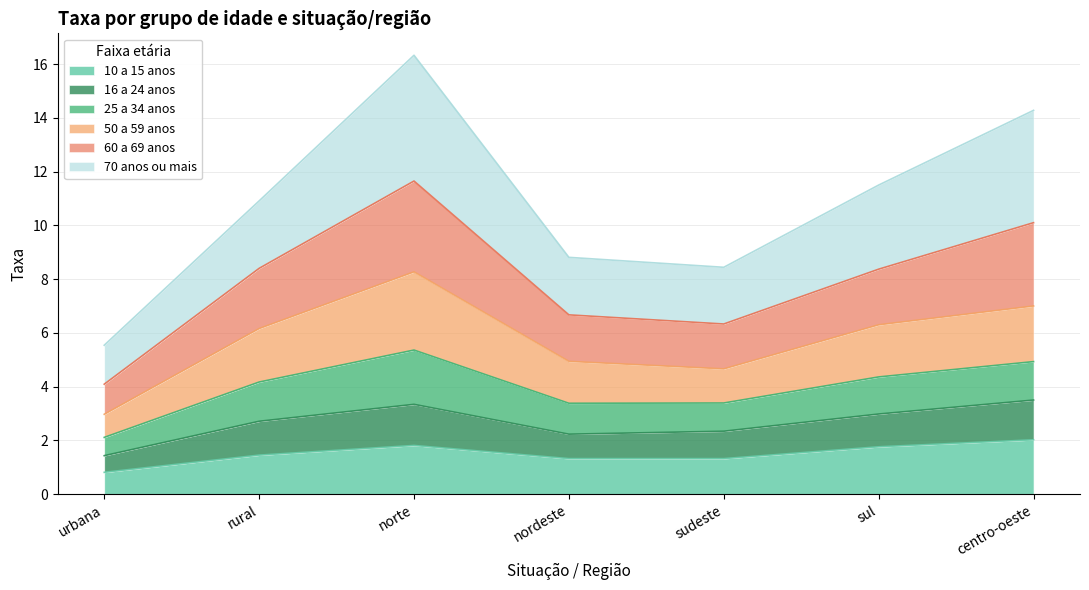

What is the smallest value displayed?

0.8